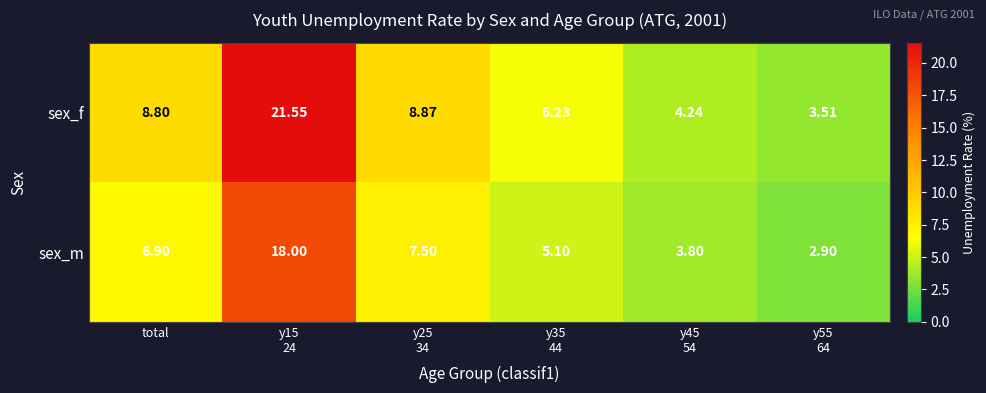

Which series has the widest spread of values?

sex_f